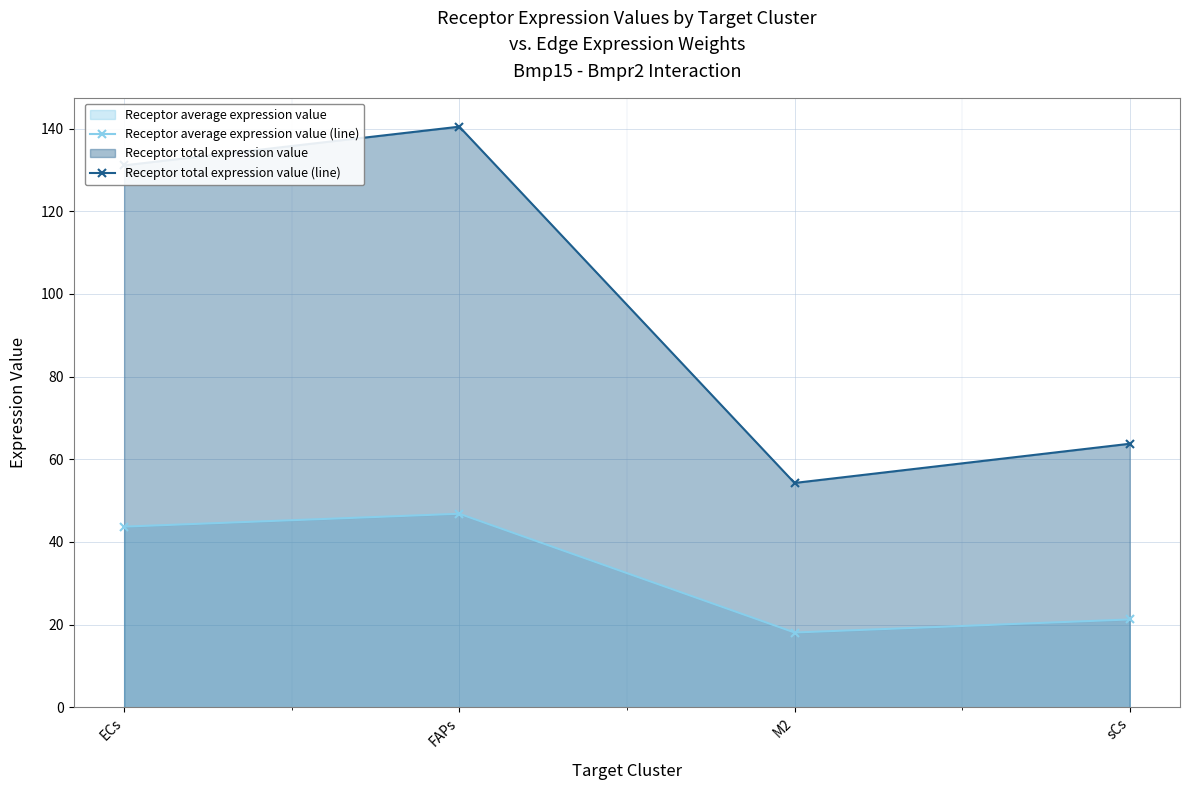

Reading left to right, extract all data points from this chart.

Receptor average expression value (line): ECs=43.7	FAPs=46.8	M2=18.1	sCs=21.3
Receptor total expression value (line): ECs=131.1	FAPs=140.4	M2=54.3	sCs=63.8